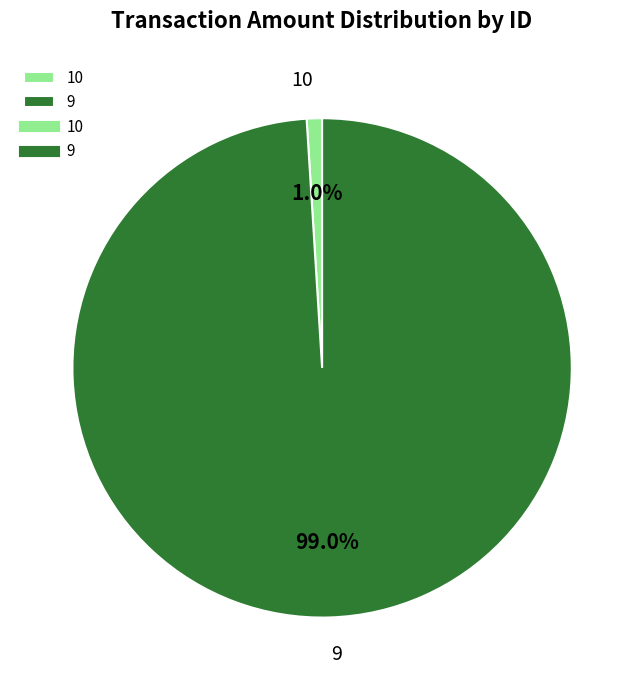

Which category has the smallest portion of the pie?

10